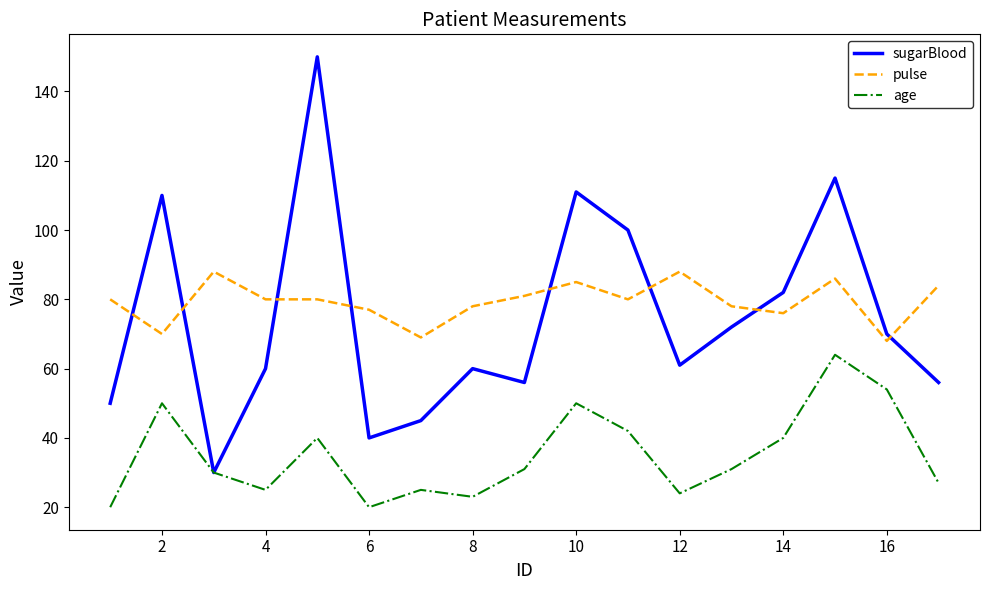

What is the highest value of the age series?

64